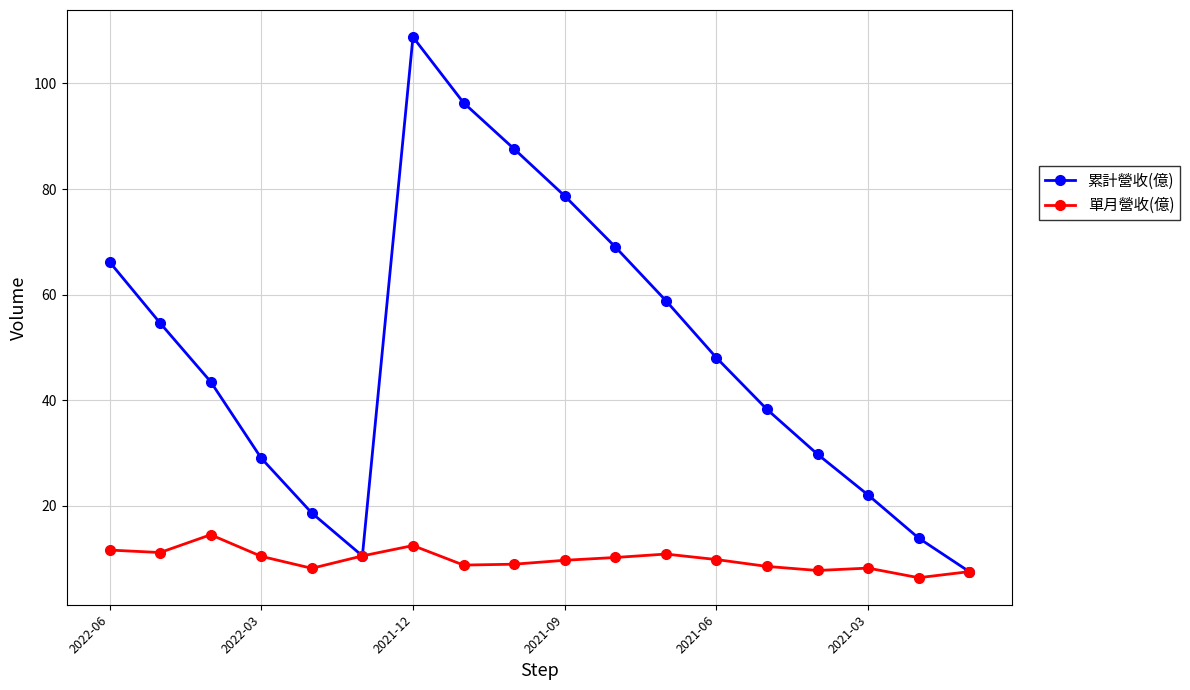

In 累計營收(億), how many points are lower than both neighbors (excluding endpoints)?

1